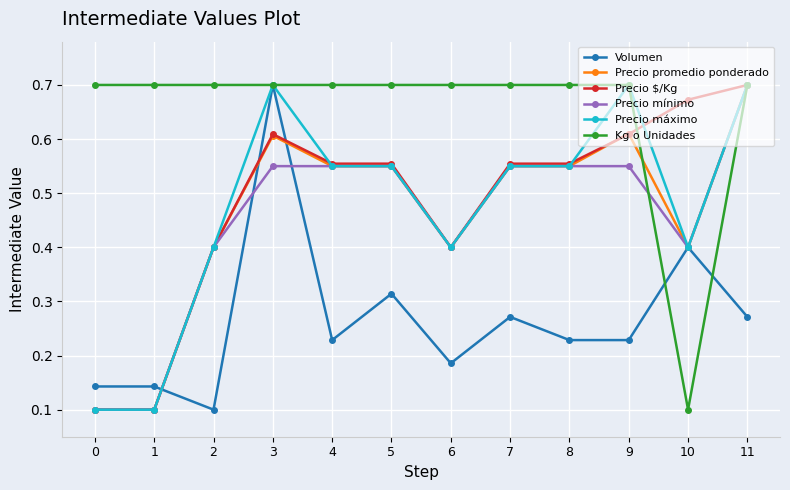

Count the Volumen values in the range 0 to 1.

12